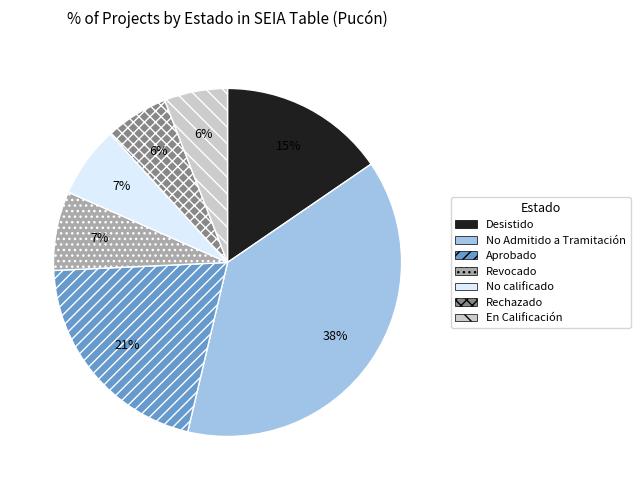

To the nearest percent, what percentage of the pie is No calificado?

7%